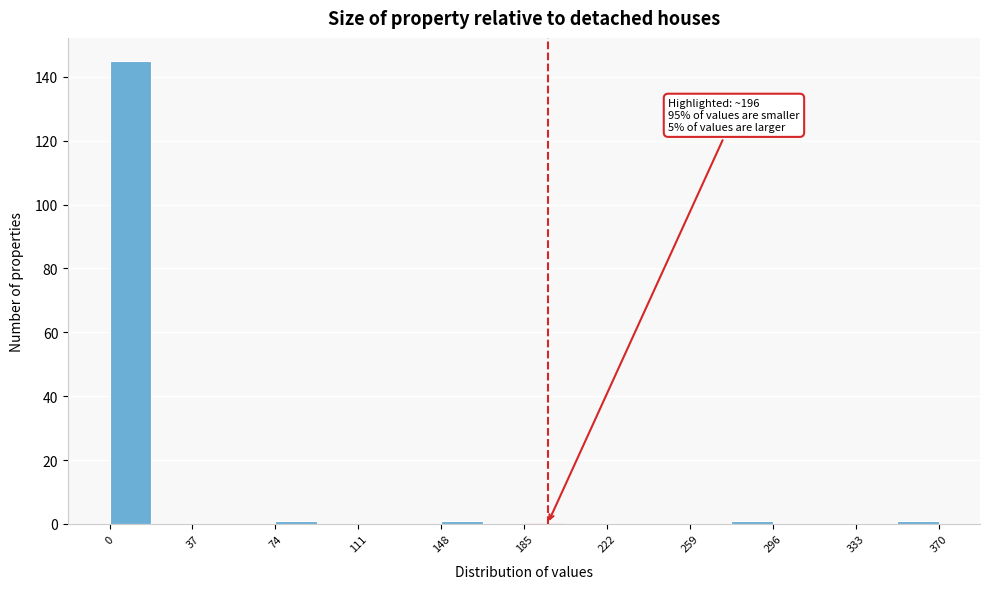

Read against the x-axis, roughly where is the centre of the tallest bar?

10